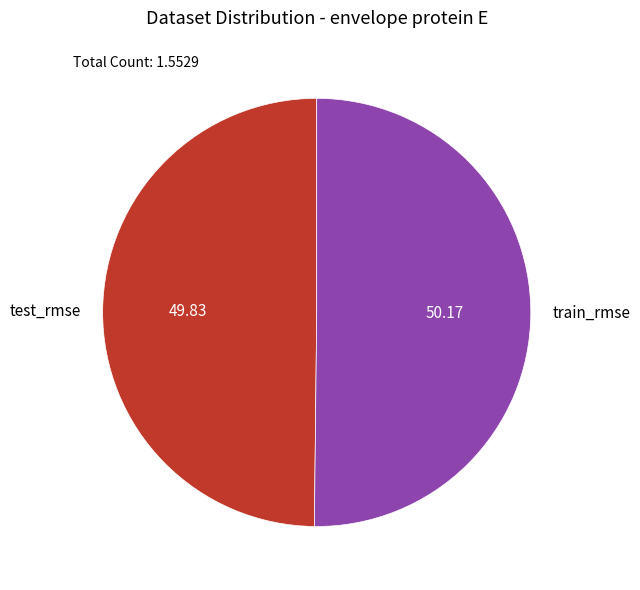

Do train_rmse and test_rmse together represent more than half of the pie?

Yes